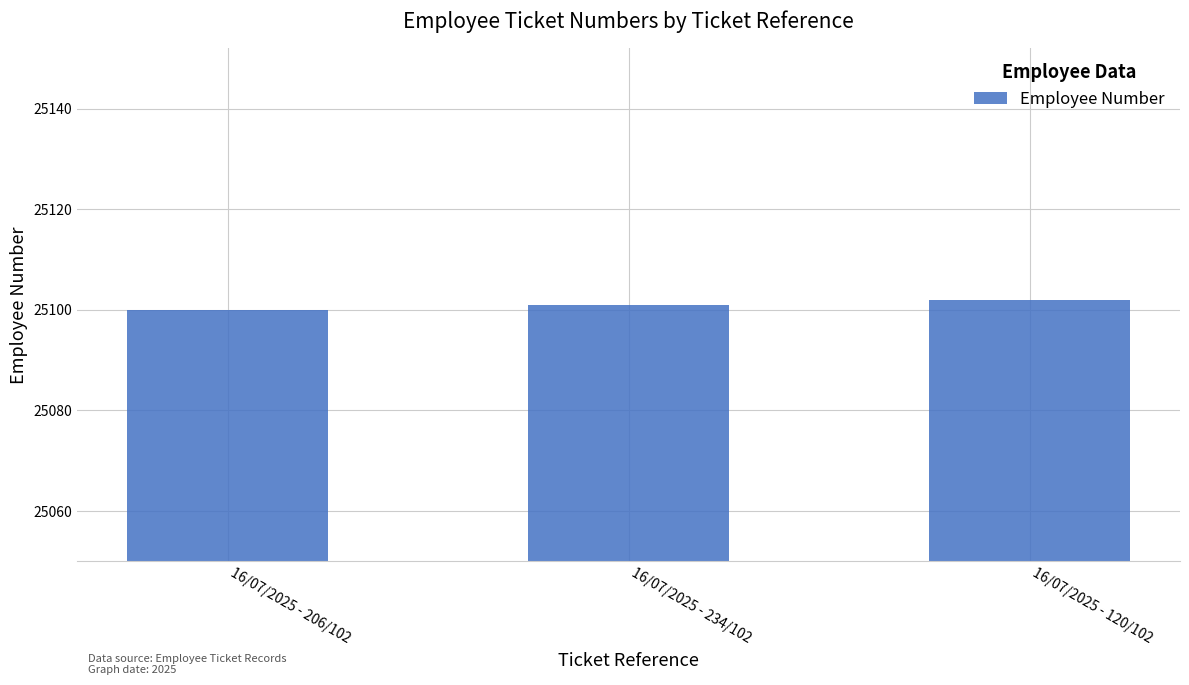

What is the ratio of the value at 16/07/2025 - 206/102 to the value at 16/07/2025 - 234/102?

1.0